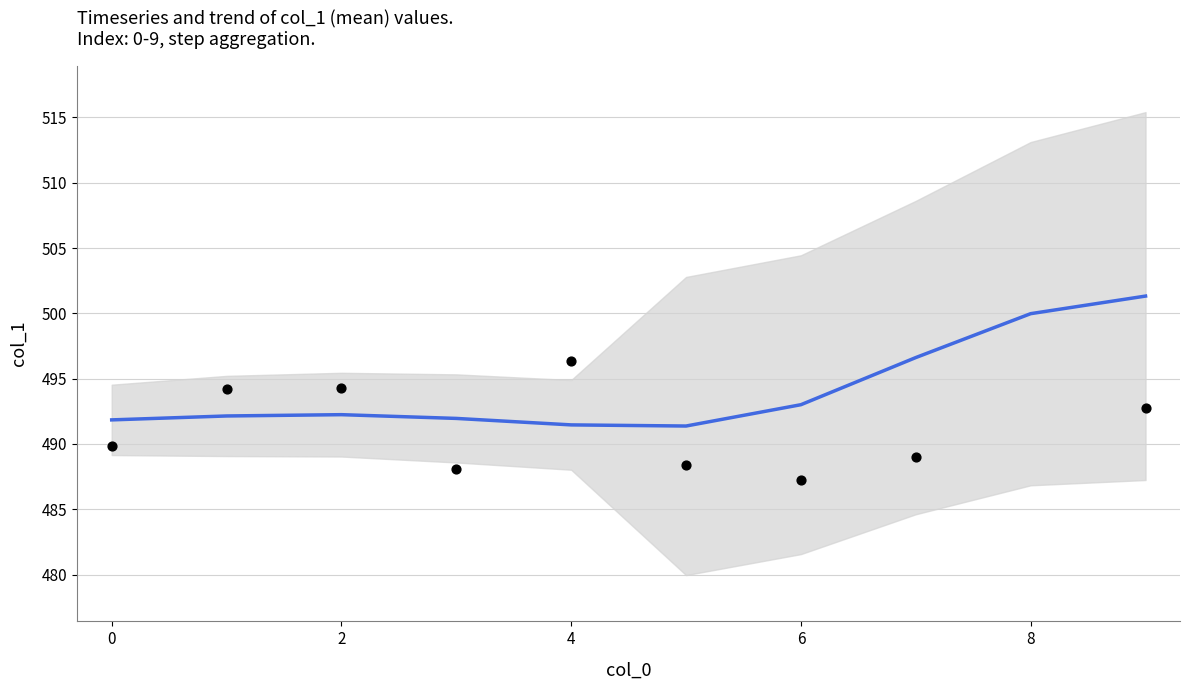

Which series contains the lowest Y value?

col_1